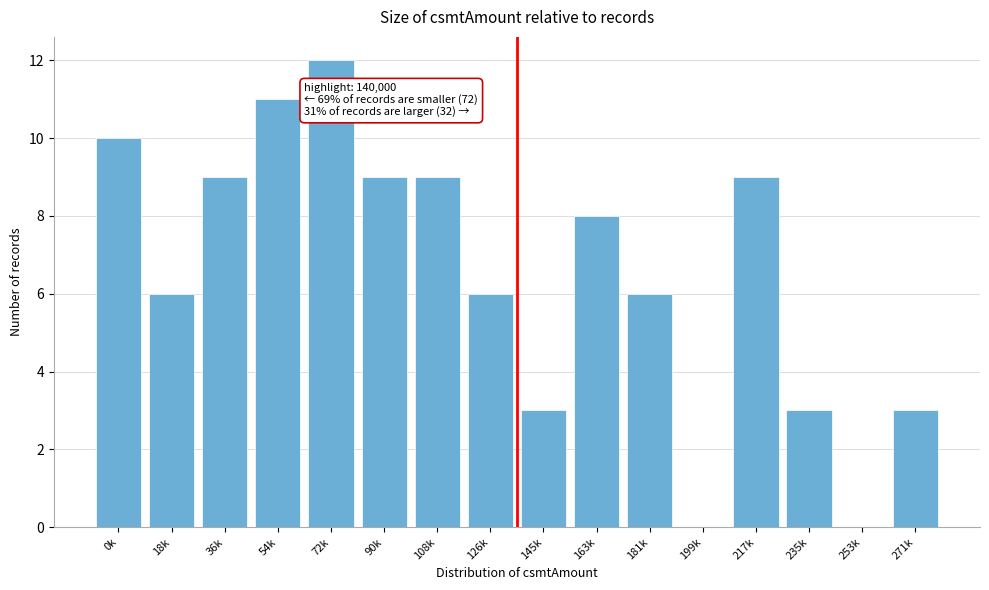

Reading right to left, list all the values displayed in this chart.

271k=3	253k=0	235k=3	217k=9	199k=0	181k=6	163k=8	145k=3	126k=6	108k=9	90k=9	72k=12	54k=11	36k=9	18k=6	0k=10